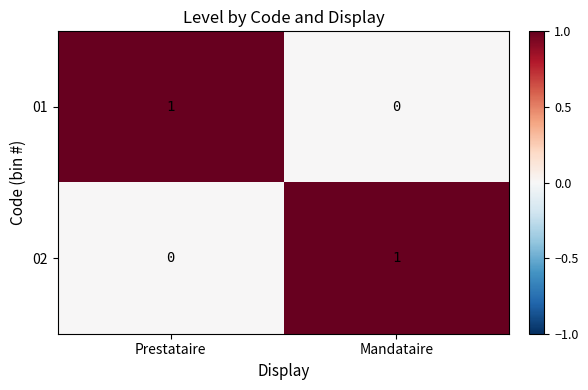

Where is 02 nearest to the value 0?

Prestataire